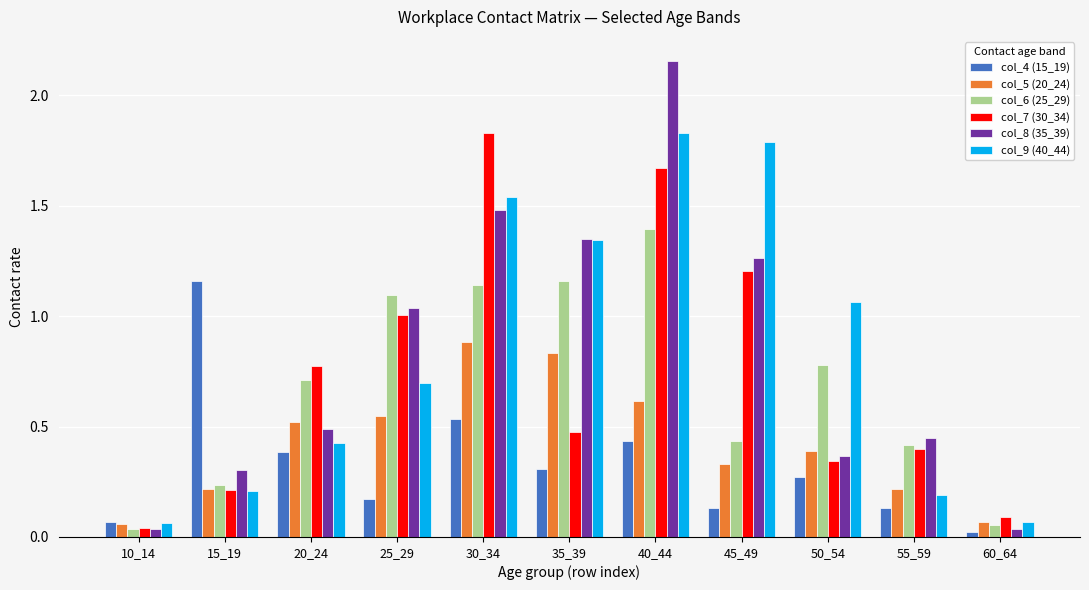

Which series has the largest range (max minus min)?

col_8 (35_39)